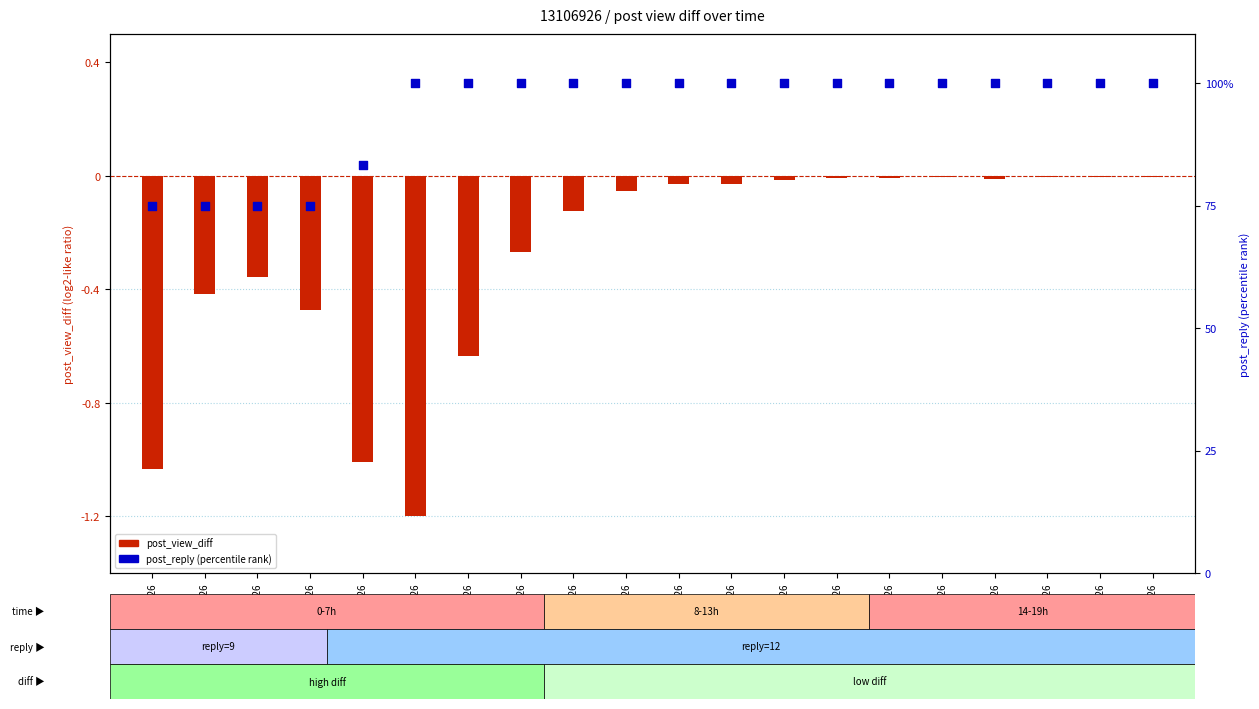

Which series contains the lowest Y value?

post_view_diff (normalized)